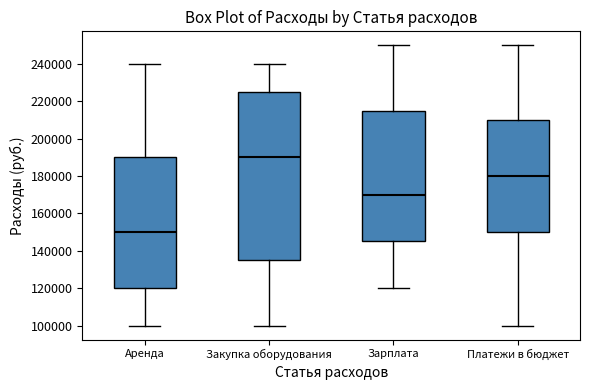

Where is the upper edge of the box for Закупка оборудования on the y-axis? The values are not printed on the chart, so give them approximately, as read against the axis.

226000